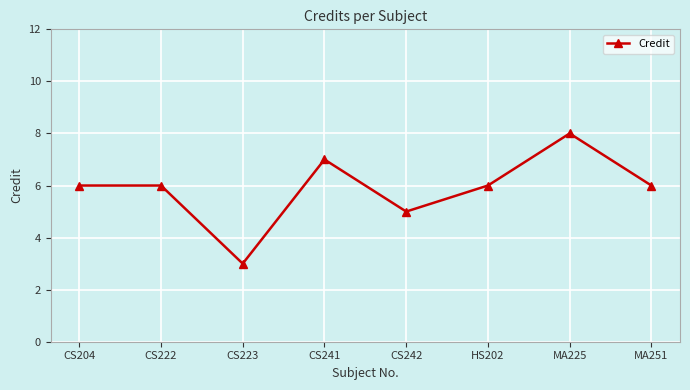

Is it true that the value at CS241 is 11?

False